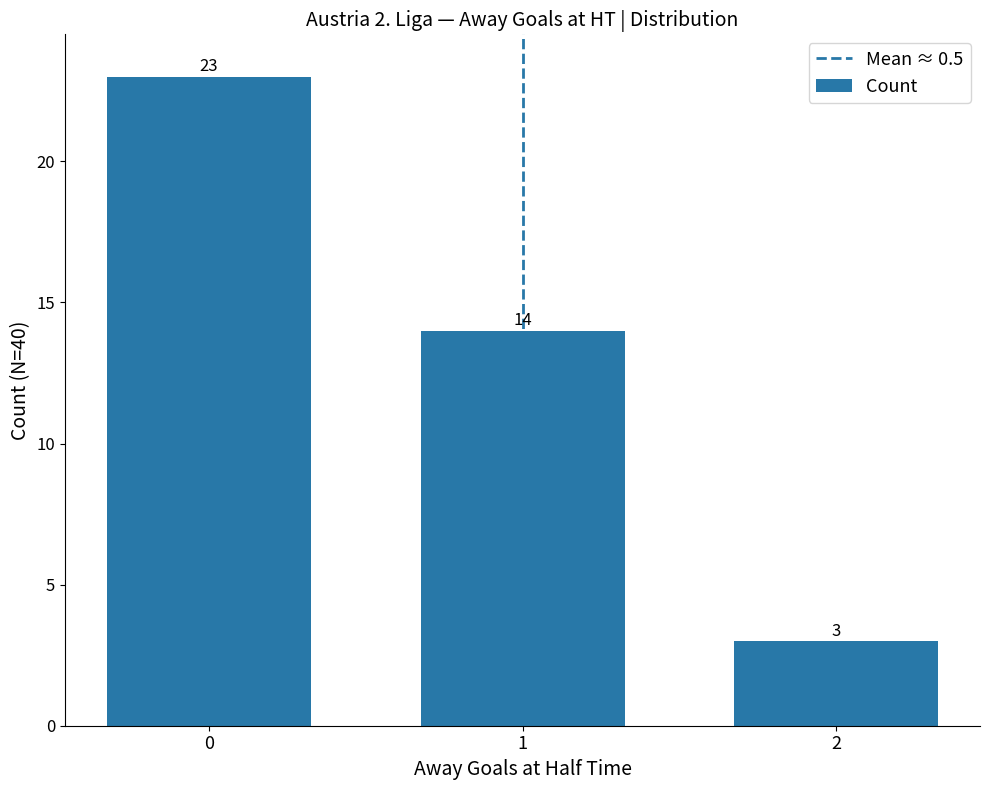

Reading left to right, list all the values displayed in this chart.

23	14	3